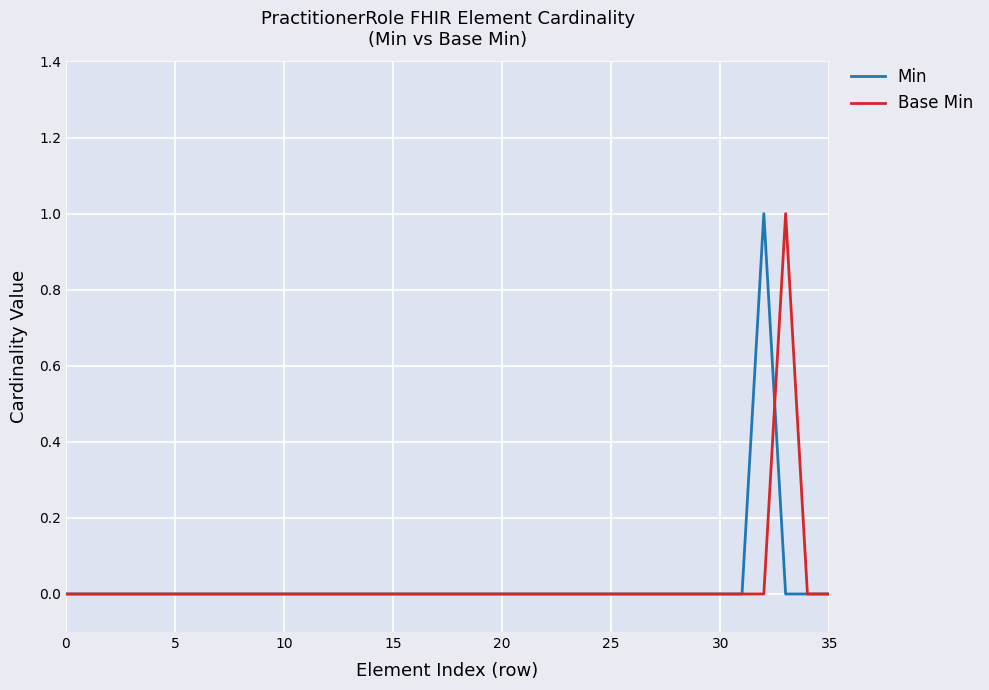

Which series has the largest range (max minus min)?

Min